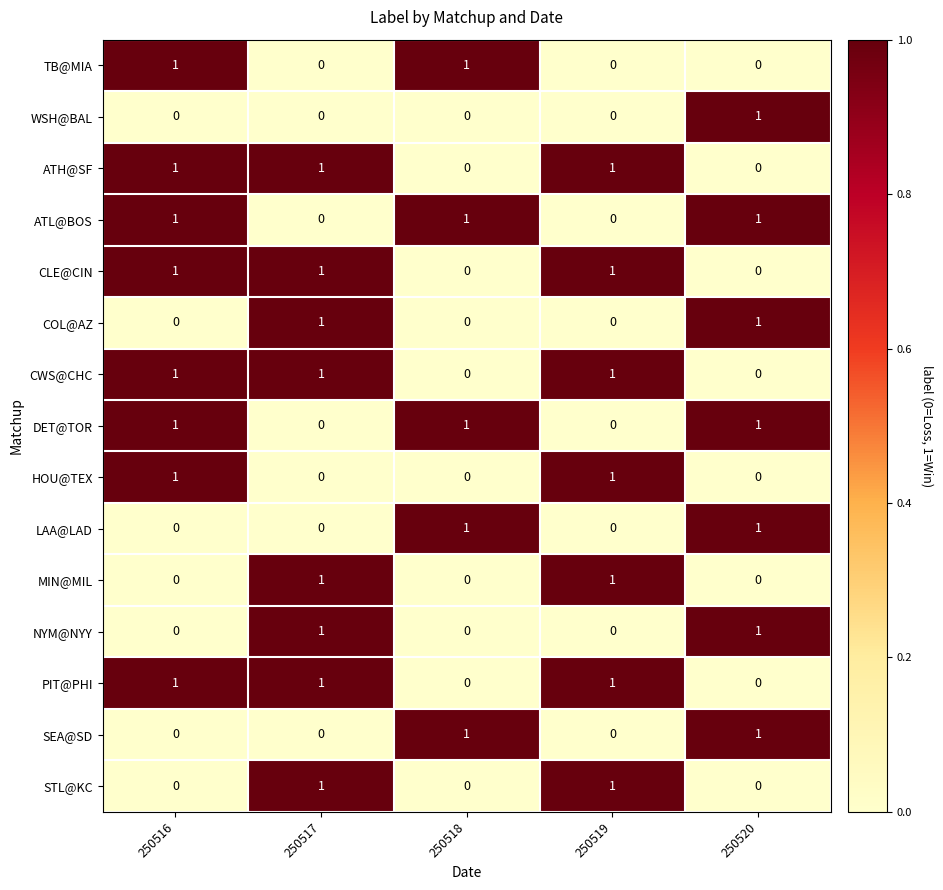

Is it true that NYM@NYY equals 0 at 250516?

True